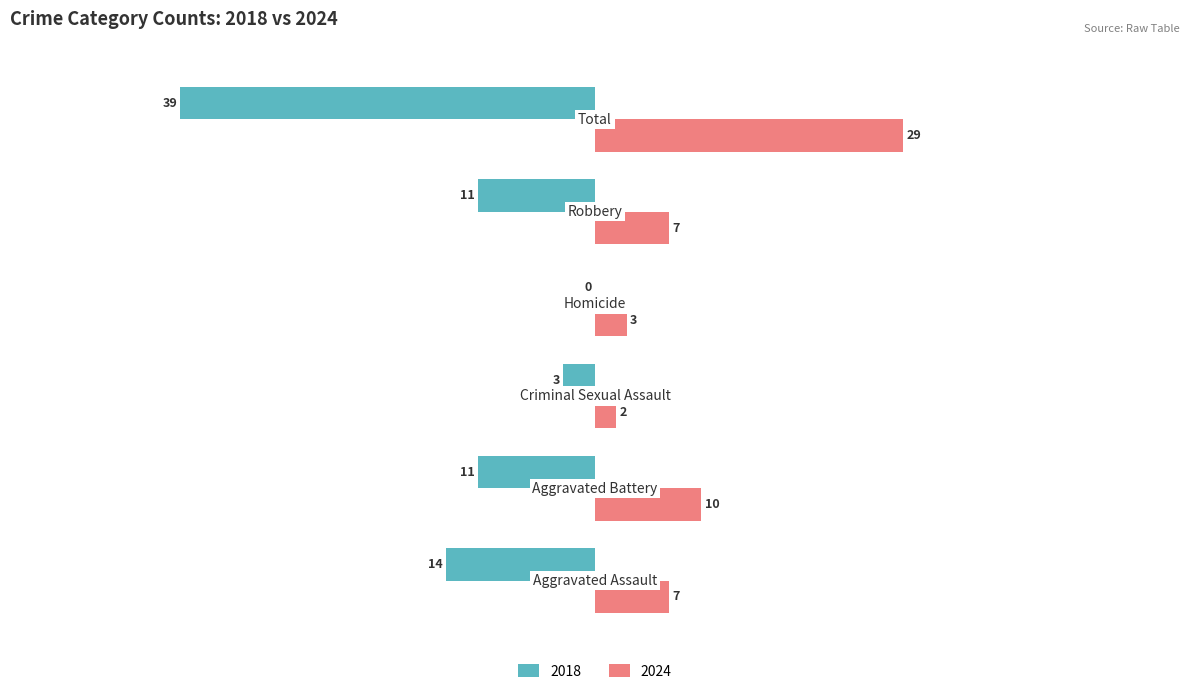

What is the highest value of the 2024 series?

29